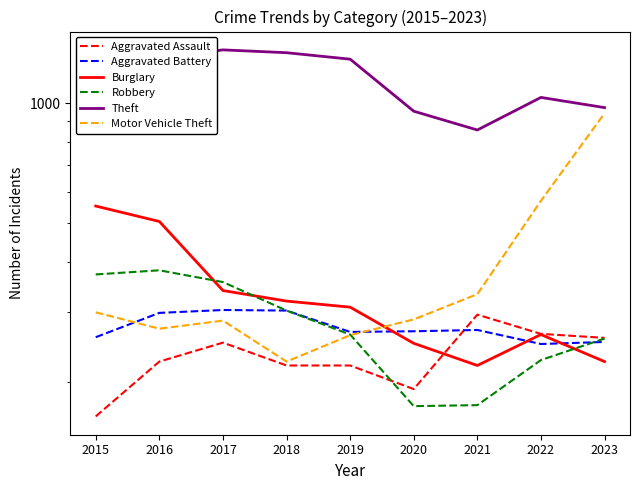

True or false: Aggravated Assault and Robbery cross at least once.

True